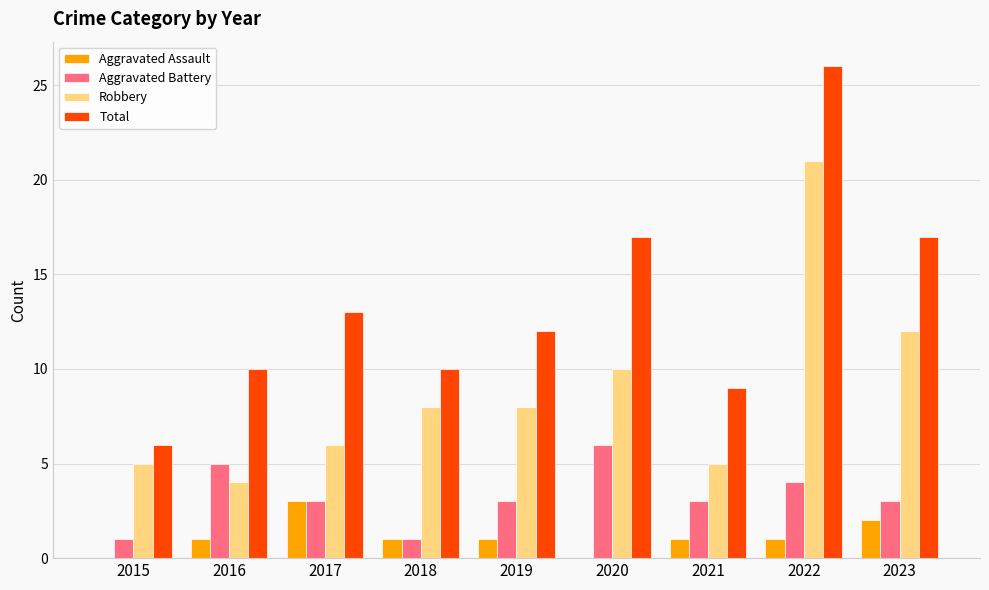

How many Aggravated Battery values are between 3 and 4?

5